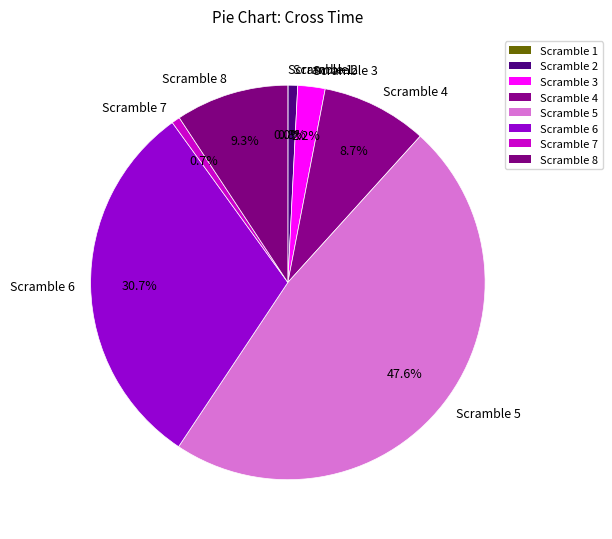

Which slice is the largest?

Scramble 5